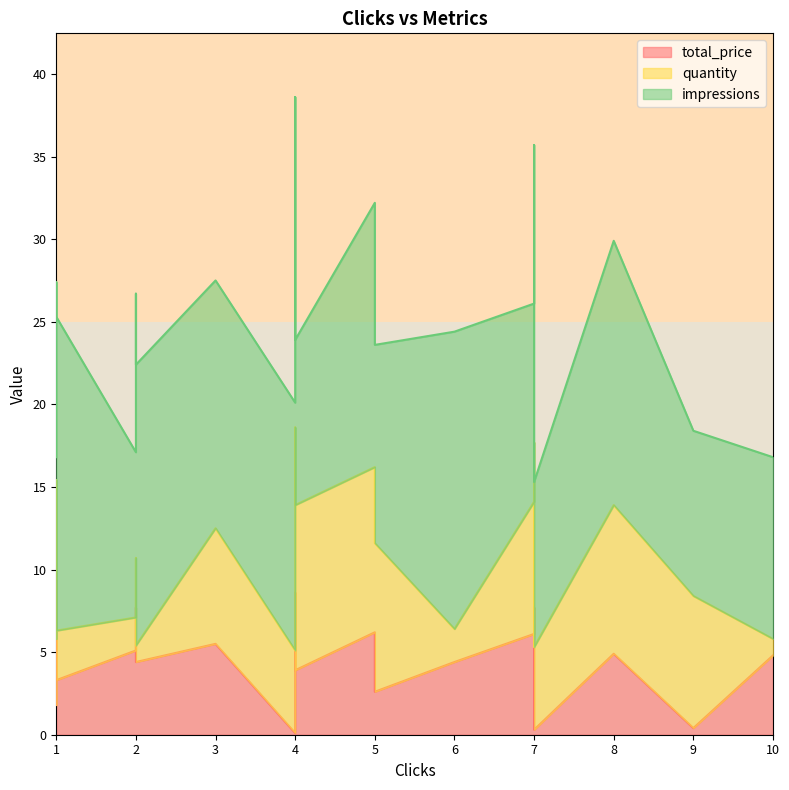

What is the smallest value displayed?

0.1